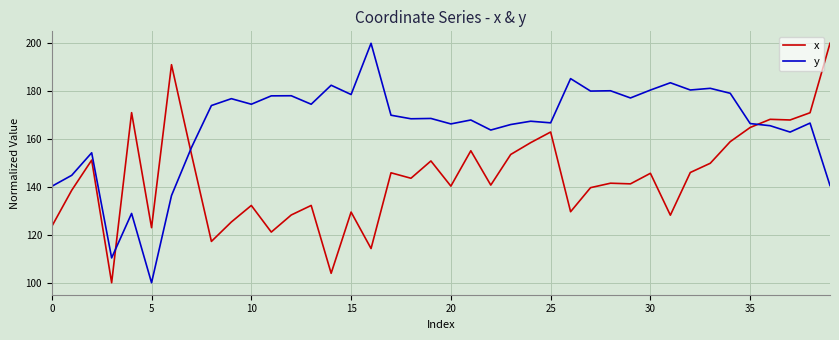

What is the difference between the maximum and minimum values in the y series?

100.0